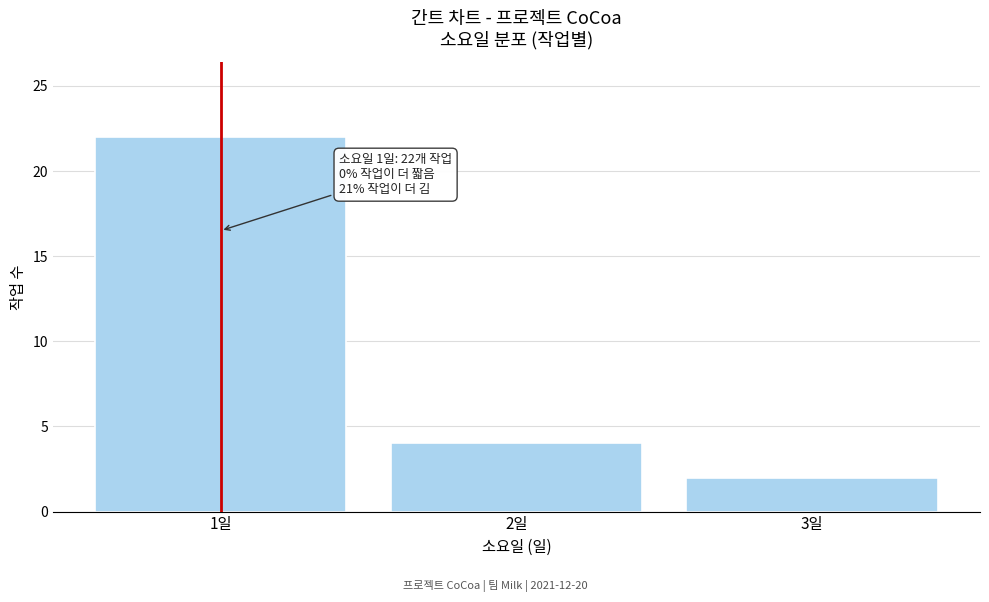

Which range on the x-axis has the tallest bar?

0.5 to 1.5